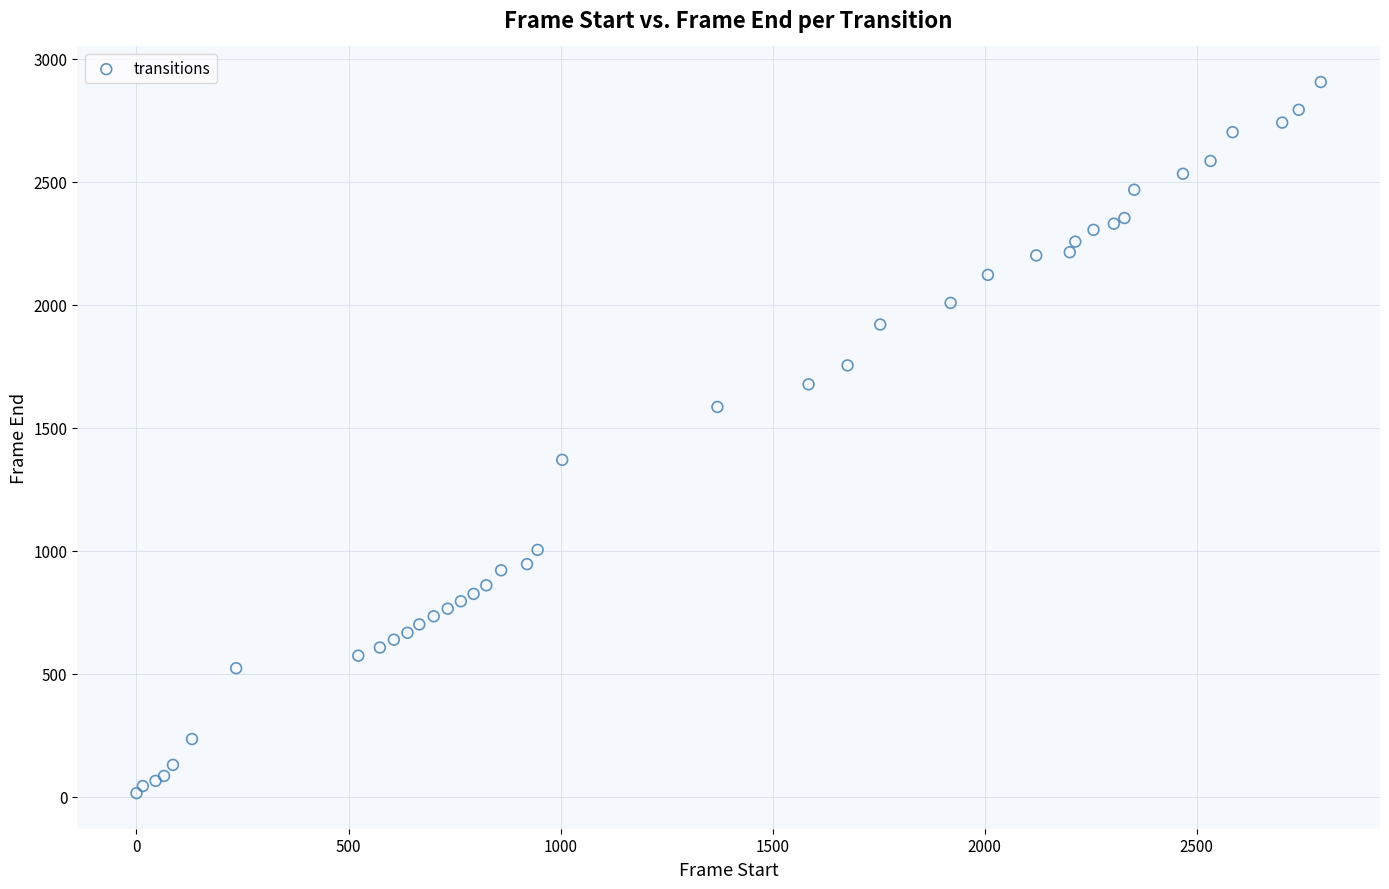

What Y value in the scatter plot is closest to 1459?

1369